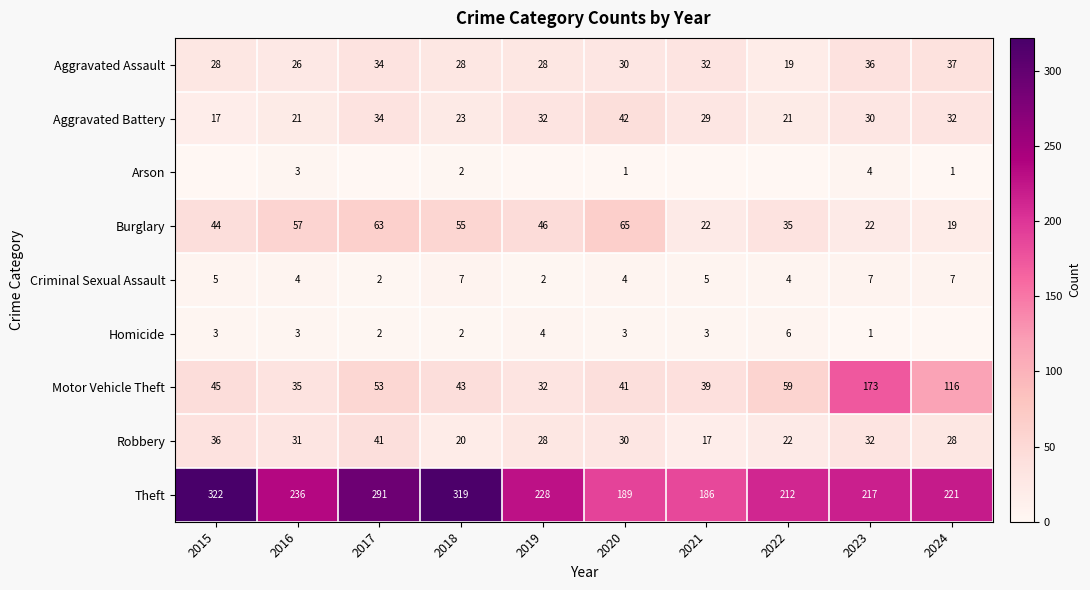

At how many categories does at least one series exceed 3?

10